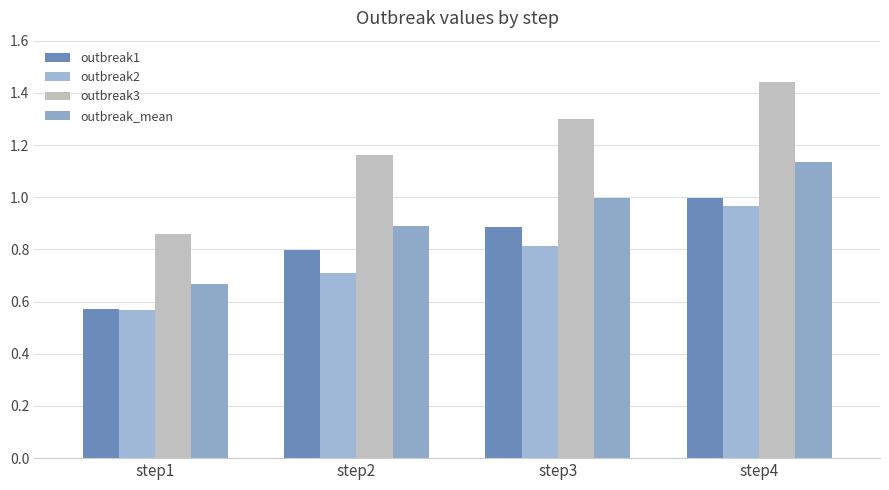

List the labels in order of outbreak2 value, smallest first.

step1, step2, step3, step4